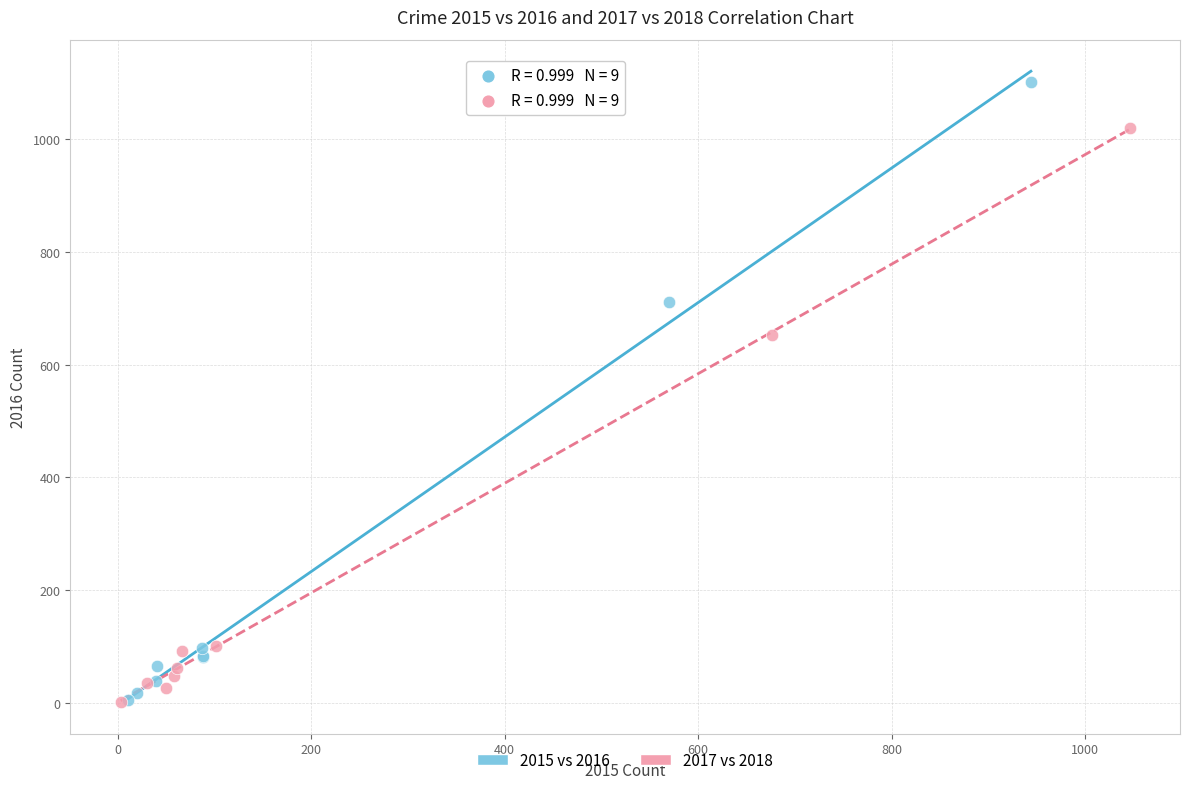

Which series has the widest spread of Y values?

2015 vs 2016